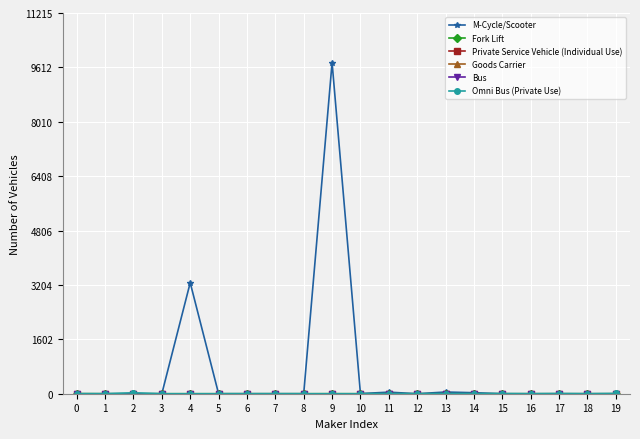

Reading left to right, transcribe all the data shown in this chart.

M-Cycle/Scooter: 0=0	1=0	2=0	3=0	4=3270	5=0	6=0	7=0	8=0	9=9753	10=4	11=46	12=0	13=50	14=30	15=0	16=0	17=0	18=0	19=0
Fork Lift: 0=3	1=0	2=0	3=0	4=0	5=0	6=0	7=0	8=0	9=1	10=0	11=0	12=0	13=0	14=0	15=0	16=0	17=0	18=0	19=0
Private Service Vehicle (Individual Use): 0=0	1=0	2=0	3=0	4=0	5=0	6=0	7=0	8=0	9=0	10=0	11=0	12=0	13=0	14=0	15=0	16=0	17=0	18=0	19=0
Goods Carrier: 0=0	1=0	2=0	3=0	4=0	5=0	6=0	7=0	8=0	9=0	10=0	11=0	12=0	13=0	14=0	15=0	16=0	17=0	18=0	19=0
Bus: 0=0	1=0	2=0	3=0	4=0	5=0	6=0	7=0	8=0	9=0	10=0	11=0	12=0	13=0	14=0	15=0	16=0	17=0	18=0	19=0
Omni Bus (Private Use): 0=0	1=0	2=28	3=0	4=0	5=0	6=0	7=0	8=0	9=0	10=0	11=0	12=0	13=0	14=0	15=4	16=0	17=5	18=0	19=7